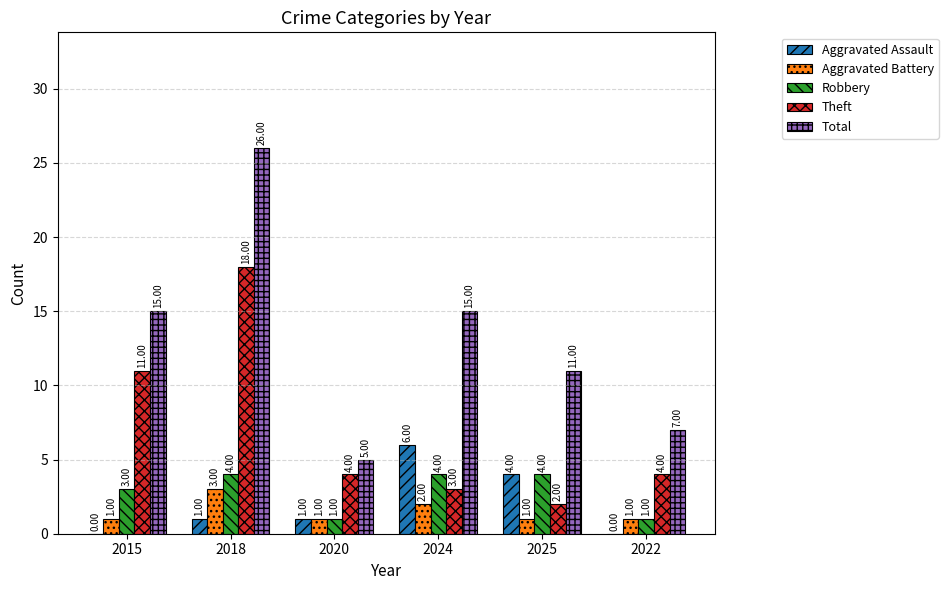

Which series changed the most between 2015 and 2024?

Theft